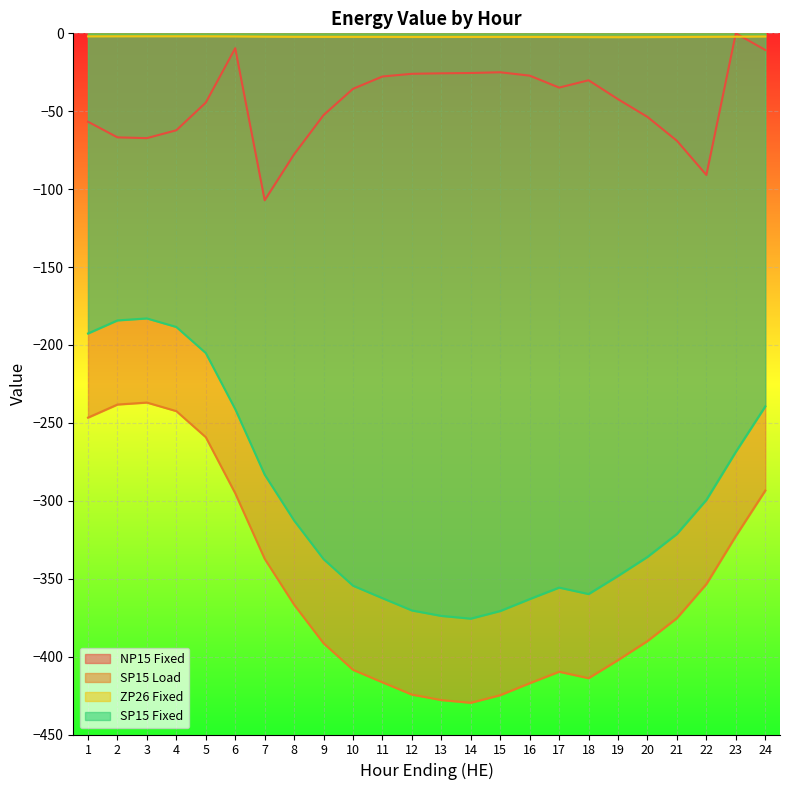

Which label corresponds to the largest value in the chart?

23